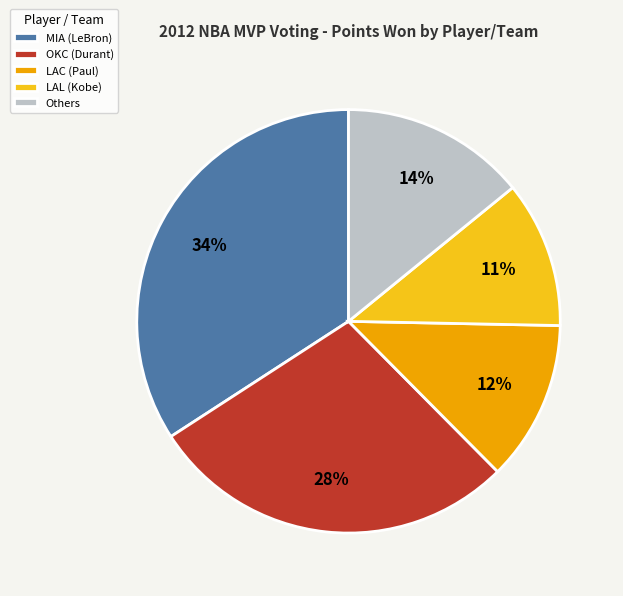

What is the smallest slice in the pie chart?

LAL (Kobe)